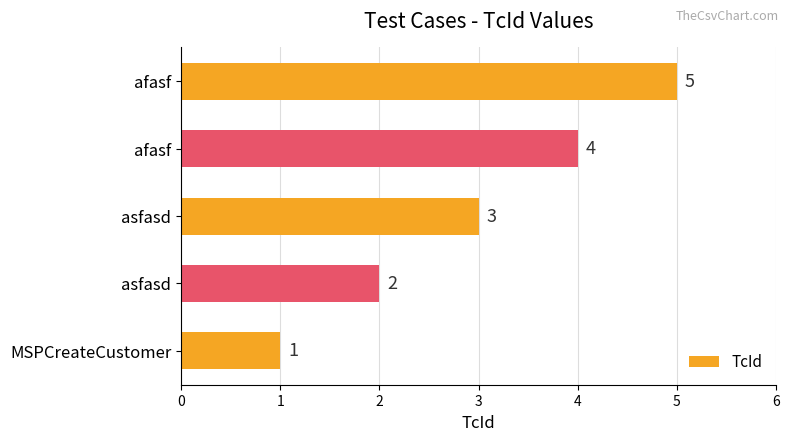

Are the bars grouped side by side (vs. stacked)?

No